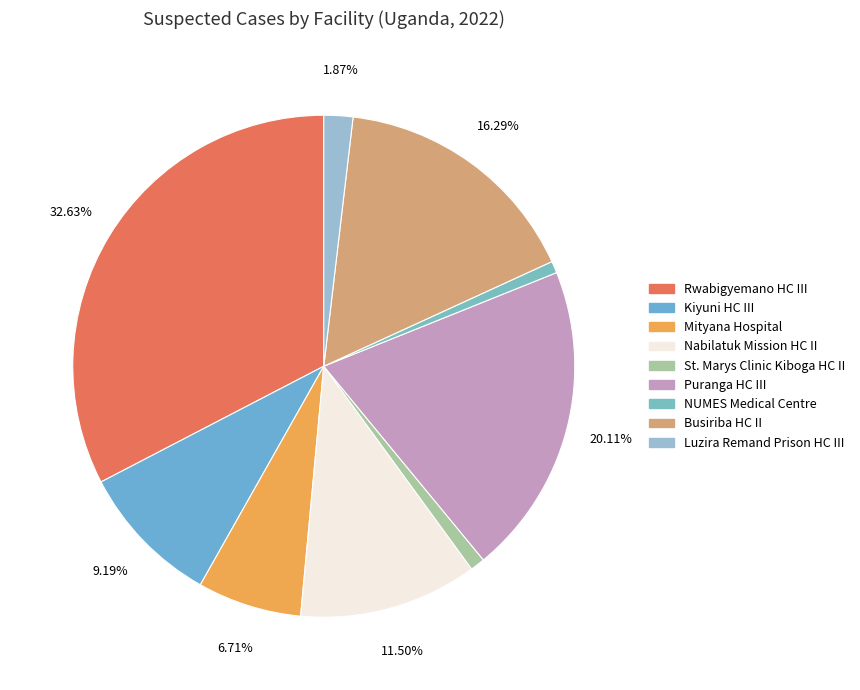

Is Kiyuni HC III the majority of the pie?

No